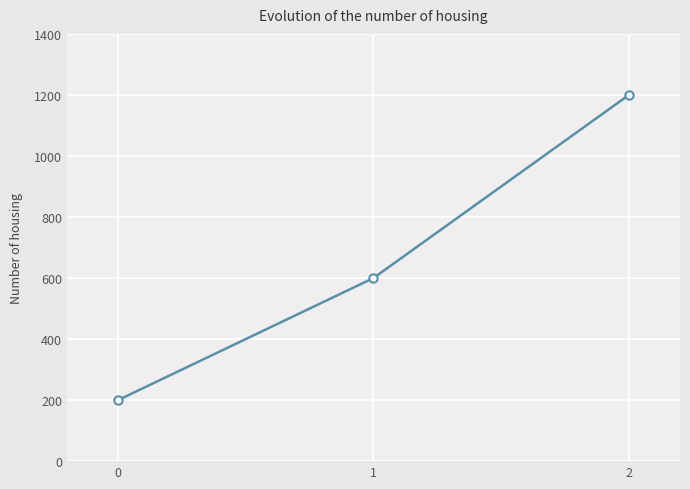

True or false: the data shows 1200 at 2.

True